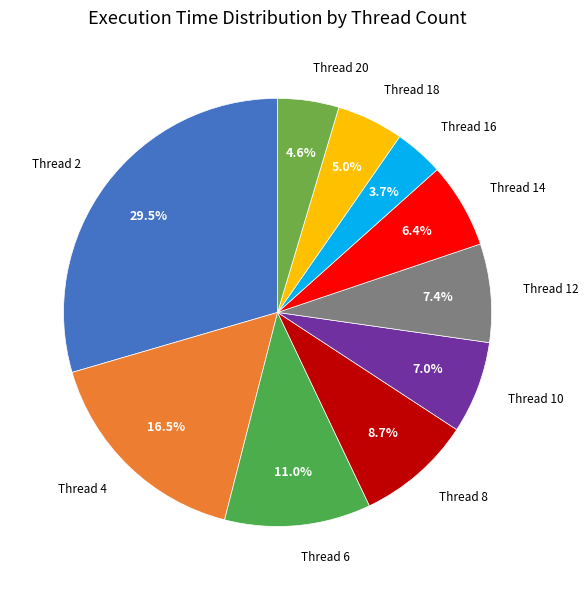

Count the number of slices in the pie.

10